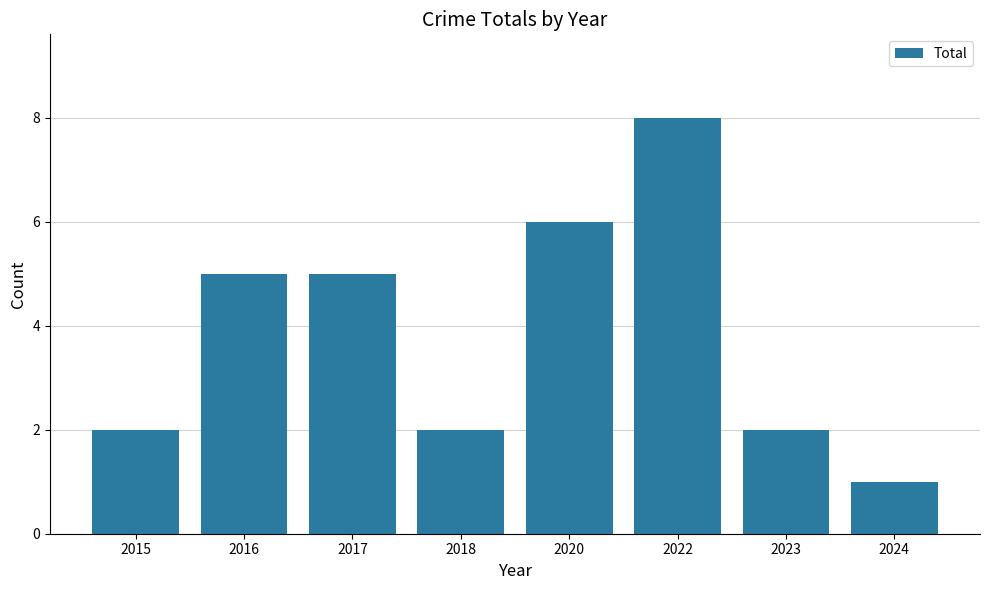

What is the difference between the maximum and second lowest values?

6